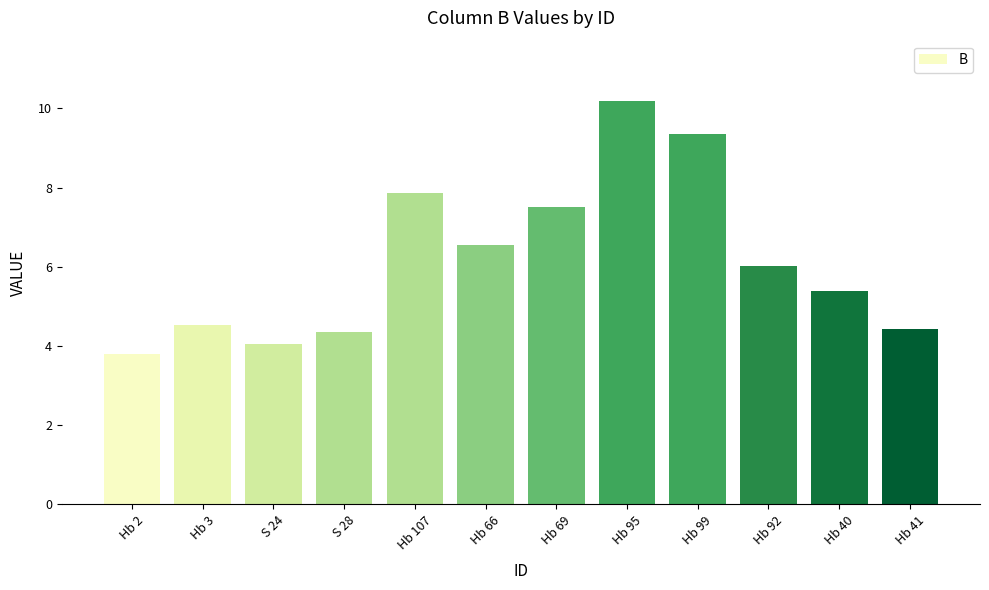

How many data points are less than 6?

6